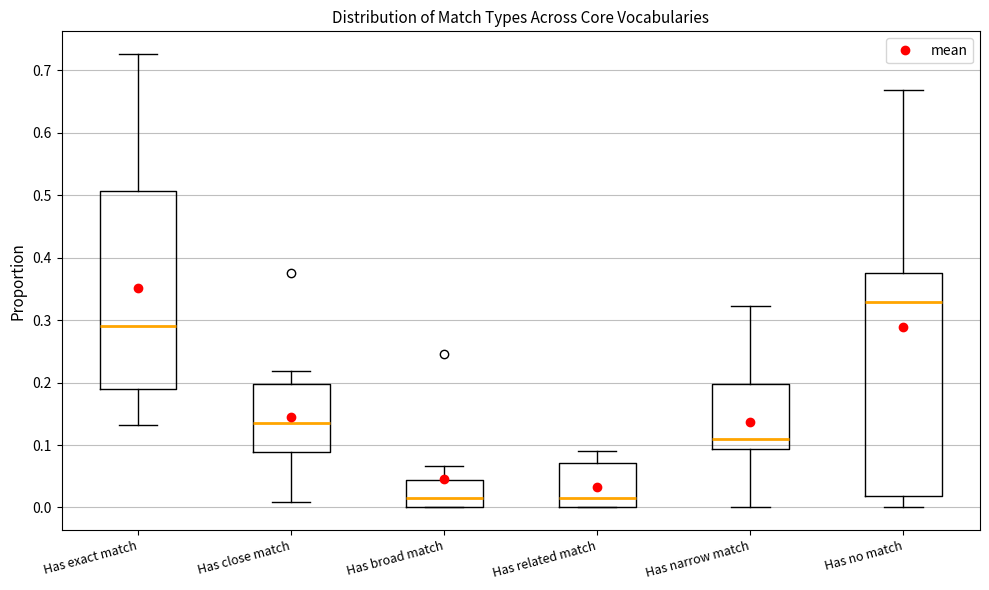

Which box's median line is the highest?

Has no match